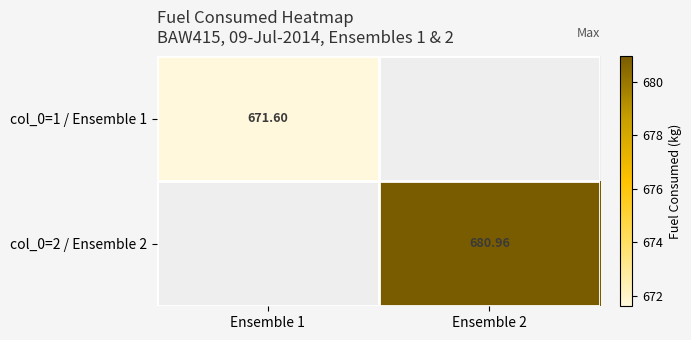

Is the value of col_0=2 / Ensemble 2 at Ensemble 2 greater than the value of col_0=1 / Ensemble 1 at Ensemble 1?

Yes